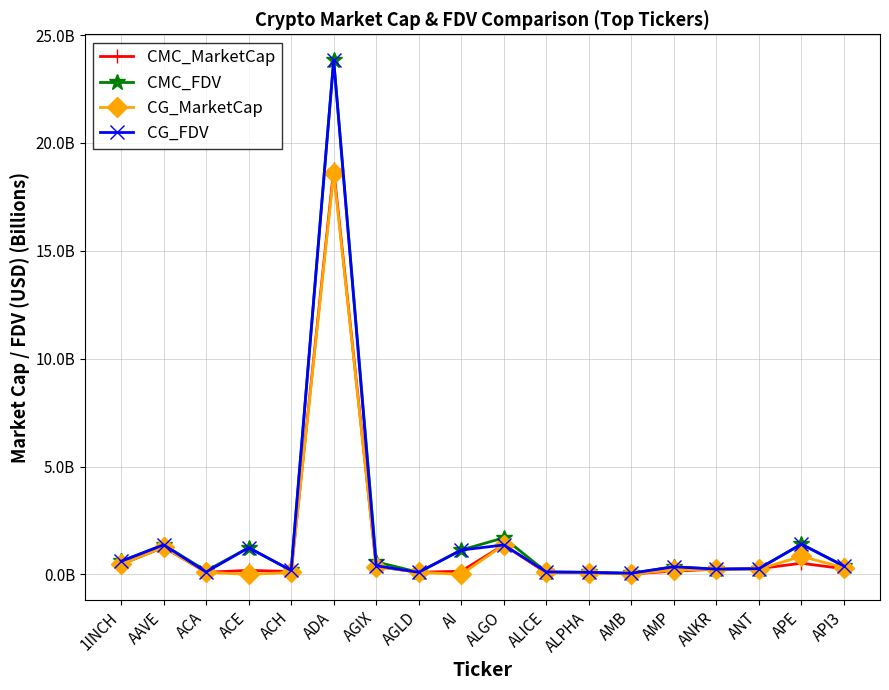

Reading left to right, extract all data points from this chart.

CMC_MarketCap: 1INCH=0.5	AAVE=1.3	ACA=0.1	ACE=0.2	ACH=0.1	ADA=18.8	AGIX=0.4	AGLD=0.1	AI=0.1	ALGO=1.4	ALICE=0.1	ALPHA=0.1	AMB=0.0	AMP=0.2	ANKR=0.2	ANT=0.3	APE=0.5	API3=0.3
CMC_FDV: 1INCH=0.6	AAVE=1.4	ACA=0.2	ACE=1.2	ACH=0.2	ADA=23.8	AGIX=0.6	AGLD=0.1	AI=1.1	ALGO=1.7	ALICE=0.1	ALPHA=0.1	AMB=0.1	AMP=0.4	ANKR=0.2	ANT=0.3	APE=1.4	API3=0.4
CG_MarketCap: 1INCH=0.5	AAVE=1.3	ACA=0.1	ACE=0.0	ACH=0.1	ADA=18.6	AGIX=0.4	AGLD=0.1	AI=0.0	ALGO=1.4	ALICE=0.1	ALPHA=0.1	AMB=0.0	AMP=0.2	ANKR=0.2	ANT=0.2	APE=0.8	API3=0.3
CG_FDV: 1INCH=0.6	AAVE=1.4	ACA=0.1	ACE=1.2	ACH=0.2	ADA=23.8	AGIX=0.4	AGLD=0.1	AI=1.1	ALGO=1.4	ALICE=0.1	ALPHA=0.1	AMB=0.1	AMP=0.4	ANKR=0.2	ANT=0.3	APE=1.4	API3=0.4